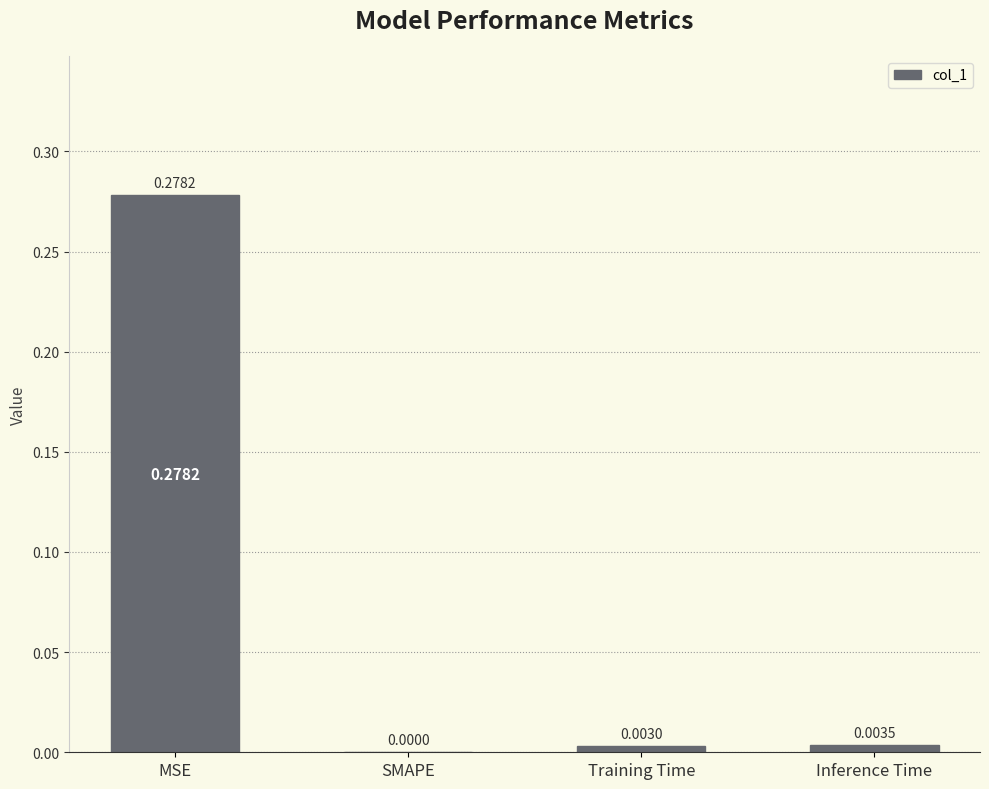

Which label corresponds to the largest value in the chart?

MSE